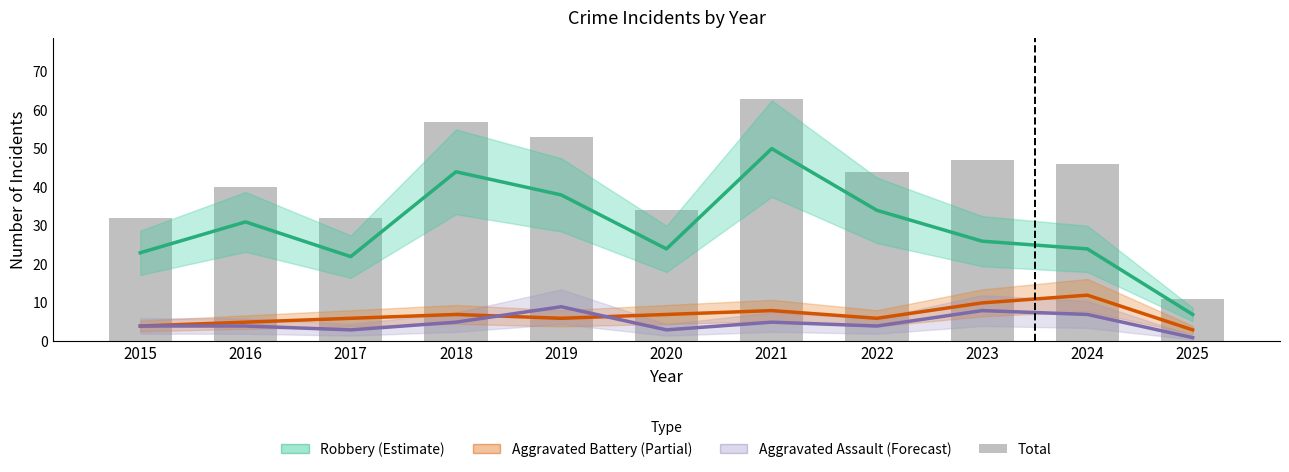

What is the value of the Total bar at the 7th from the left?

63